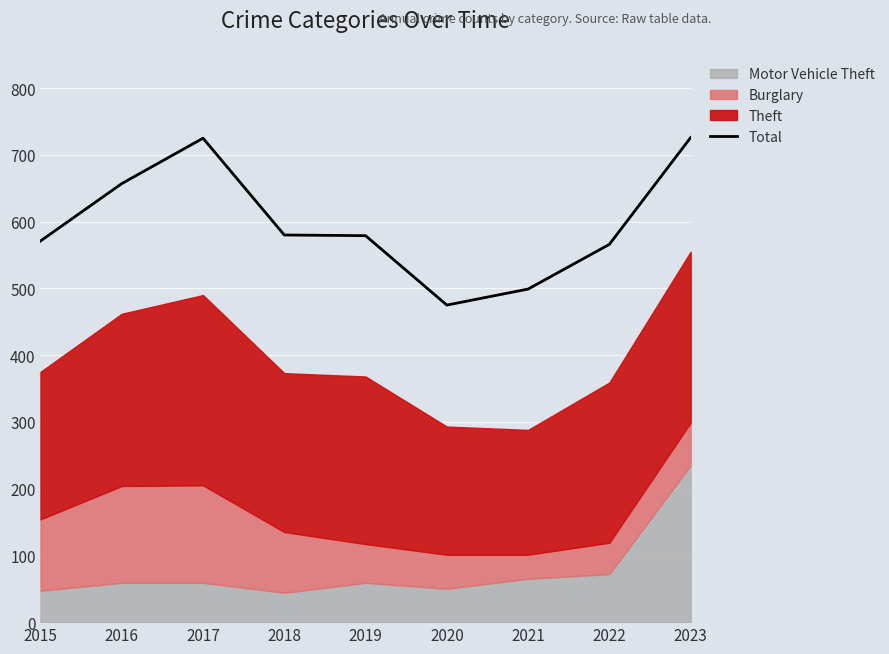

The Total series shows 499 at 2021. True or false?

True